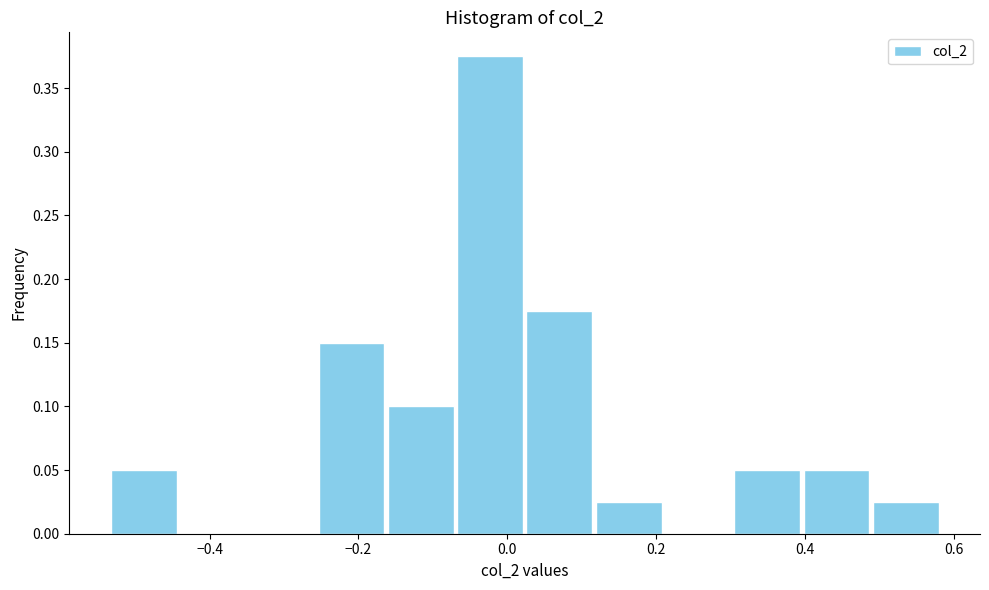

What is the height of the bar covering 0.02 to 0.12 on the x-axis? Neither the bar edges nor the heights are printed on the chart, so give them approximately, as read against the axes.

0.175